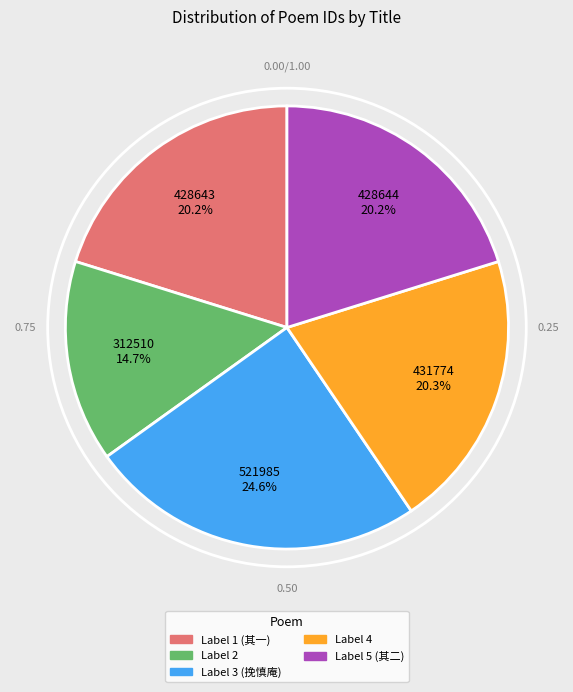

What is the ratio of the value at Label 3 (挽慎庵) to the value at Label 5 (其二)?

1.2